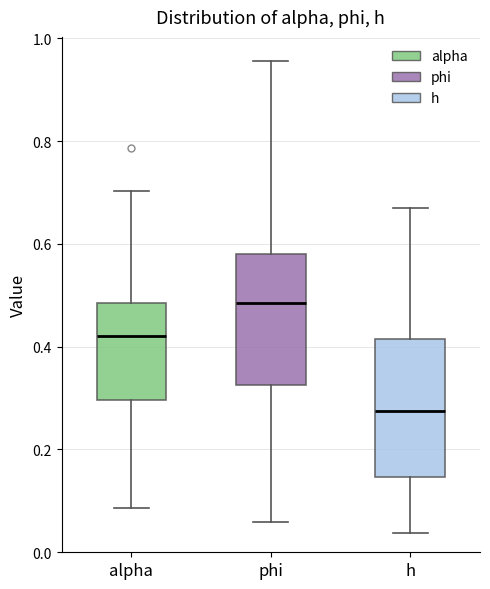

Which box's median line is the highest?

phi